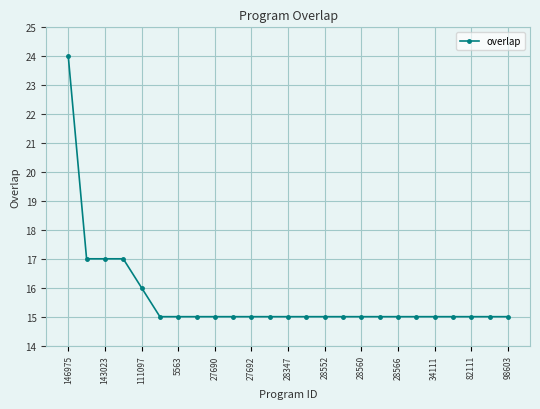

Reading right to left, what are all the values shown in this chart?

15	15	15	15	15	15	15	15	15	15	15	15	15	15	15	15	15	15	15	15	16	17	17	17	24